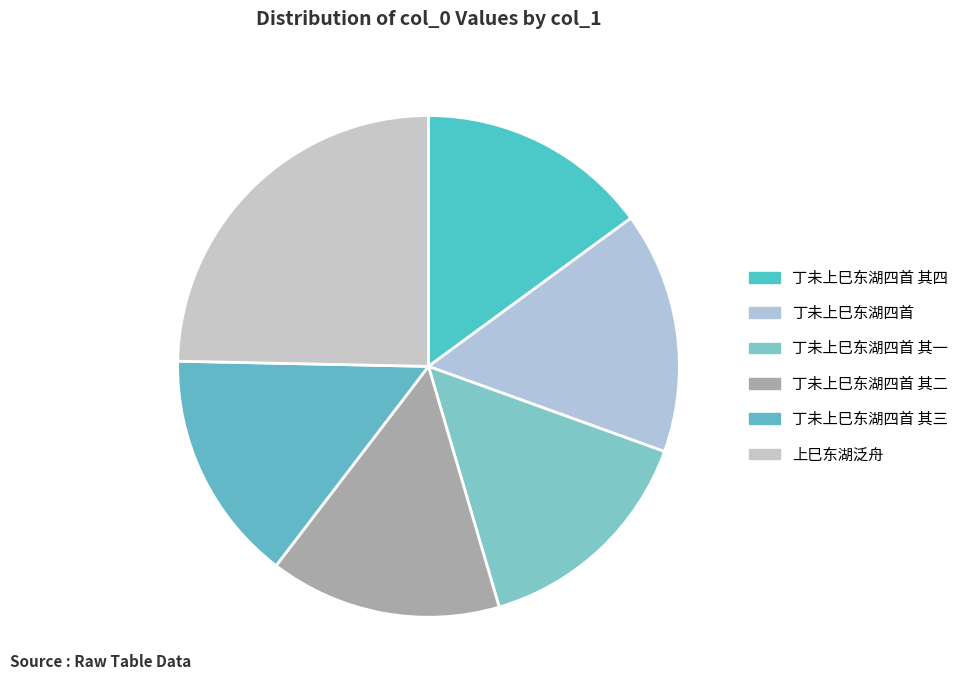

Between 上巳东湖泛舟 and 丁未上巳东湖四首, which is larger?

上巳东湖泛舟